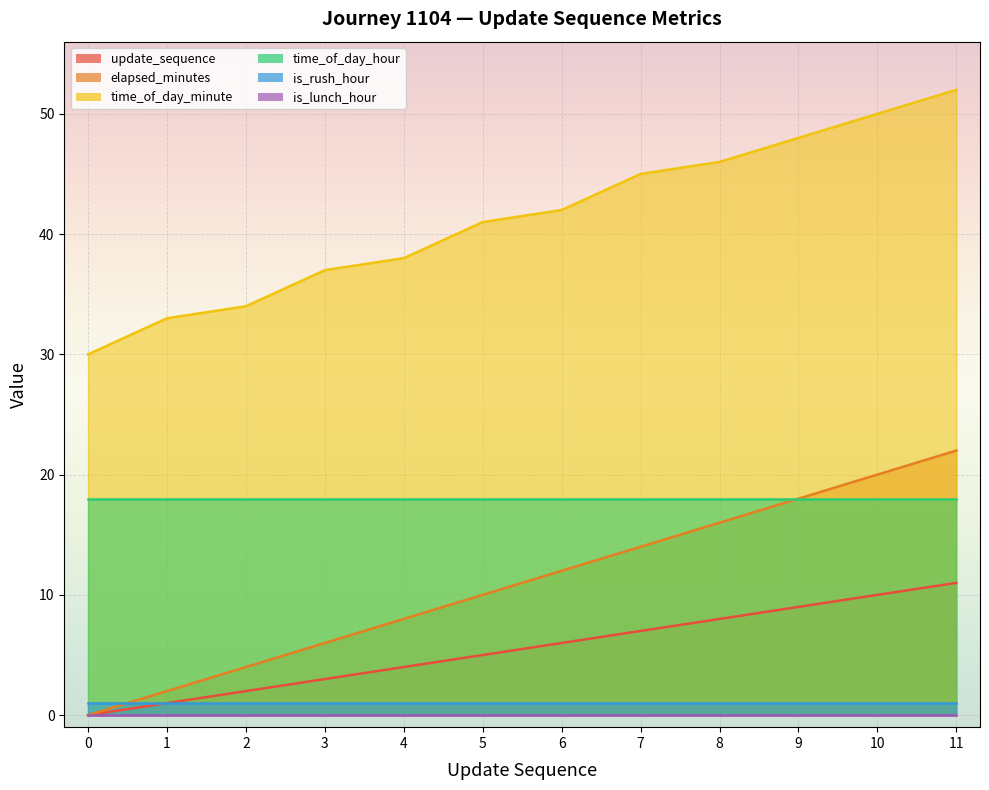

True or false: update_sequence has a value of 0 at 1.

False